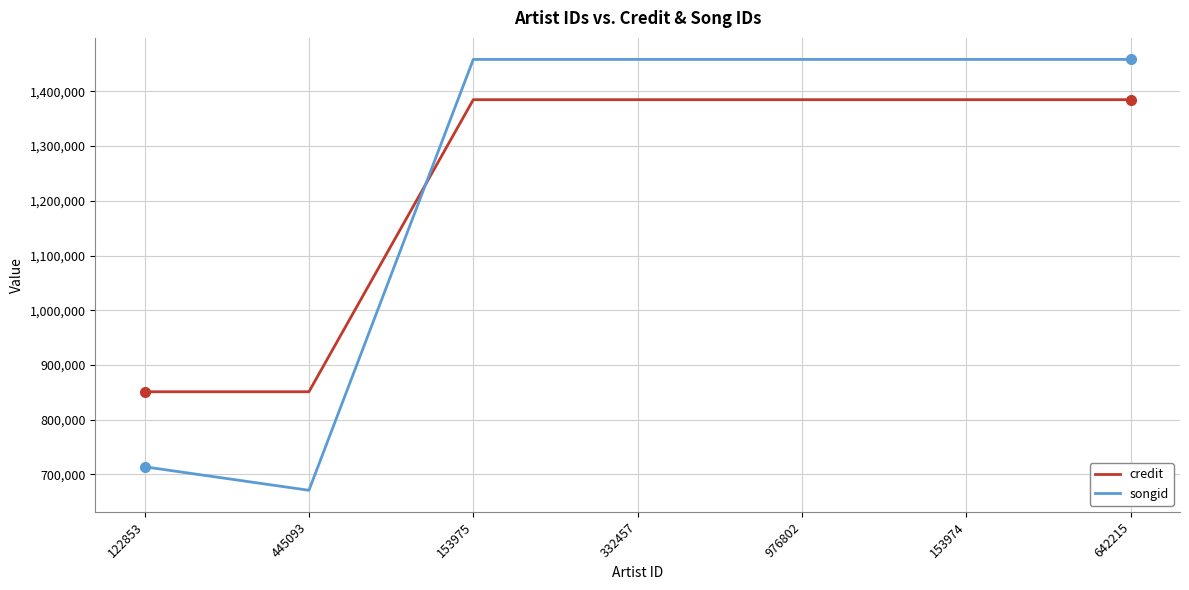

What is the sum of the songid values at 122853 and 153975?

2172488